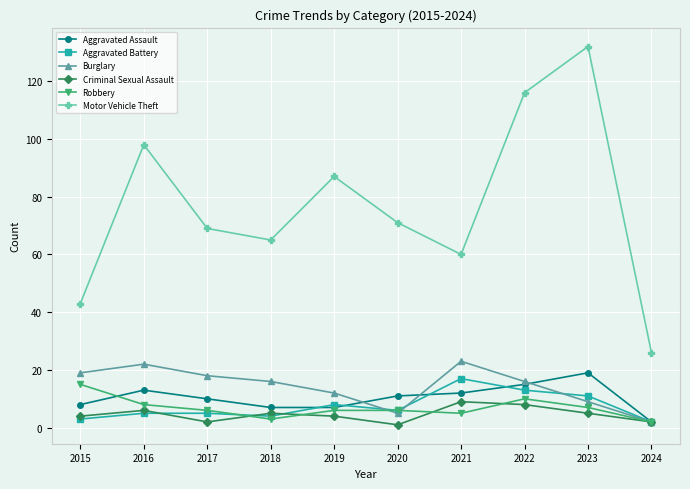

Where is the first local maximum for Burglary?

2016